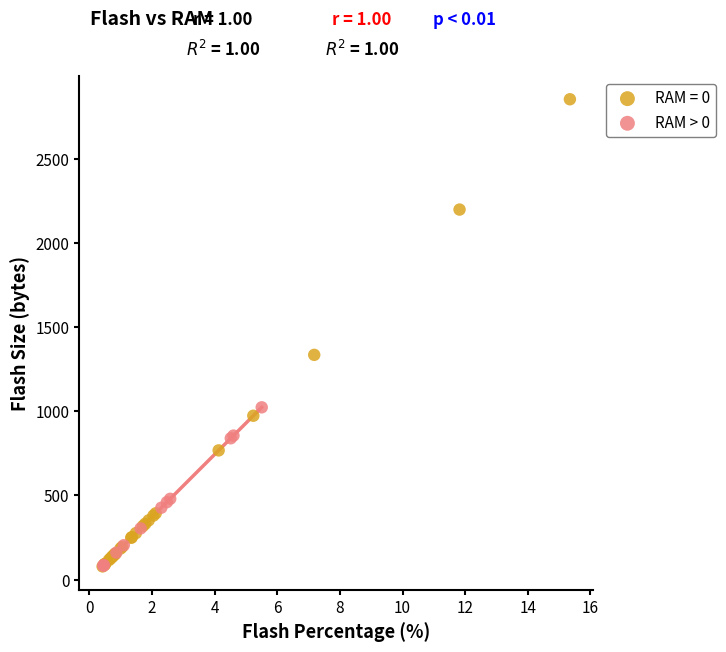

Which series contains the highest Y value?

RAM = 0